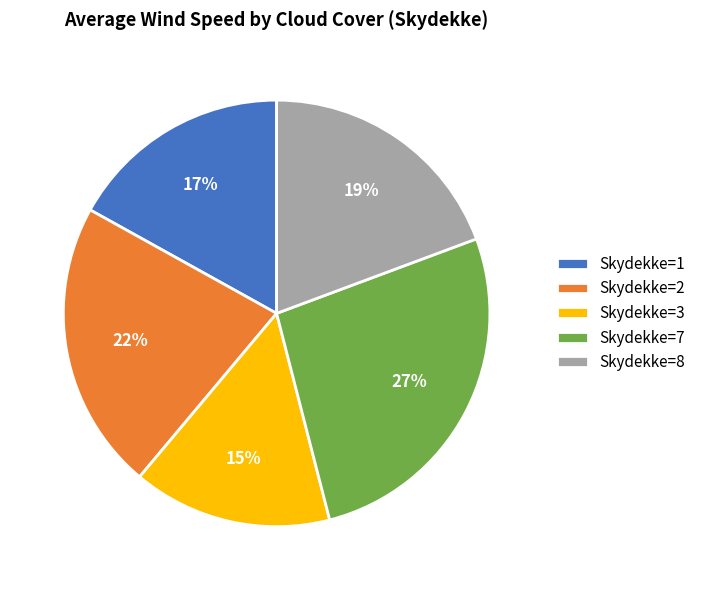

Does any single category account for the majority?

No